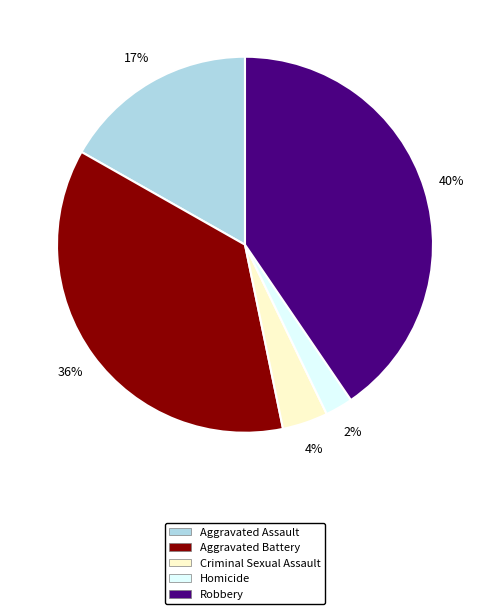

The Aggravated Assault slice represents 26% of the pie. True or false?

False